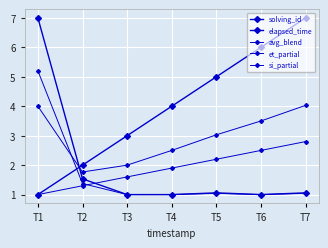

How many data points in si_partial are above 1?

6